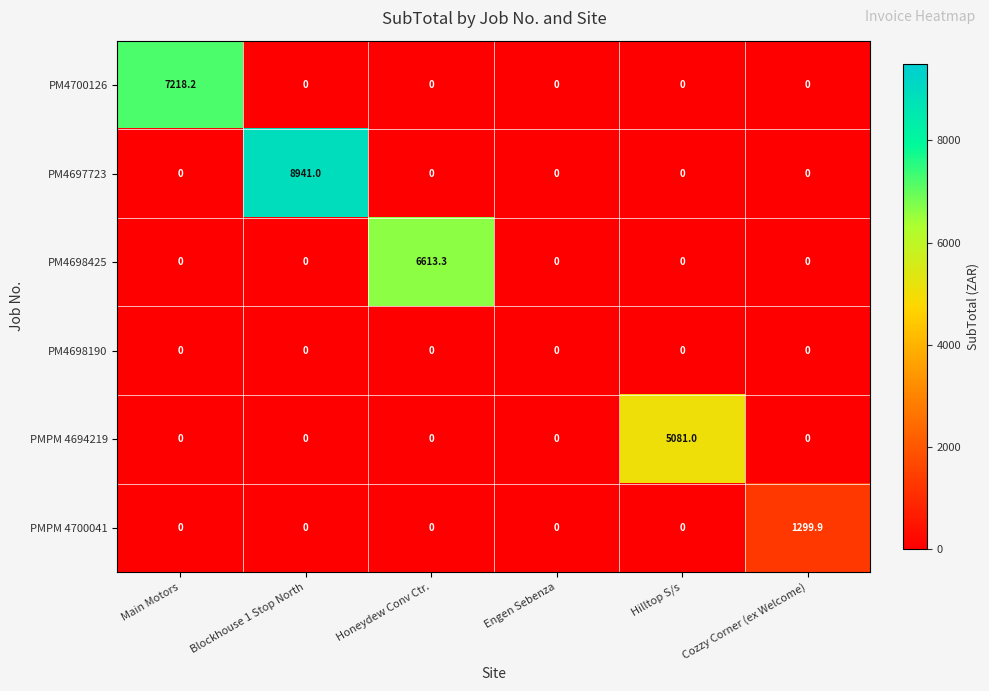

Which series has the widest spread of values?

PM4697723